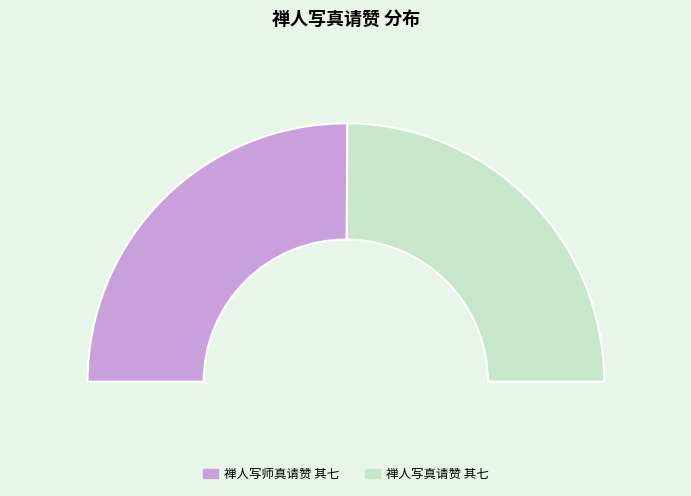

To the nearest percent, what is the average slice percentage?

50%